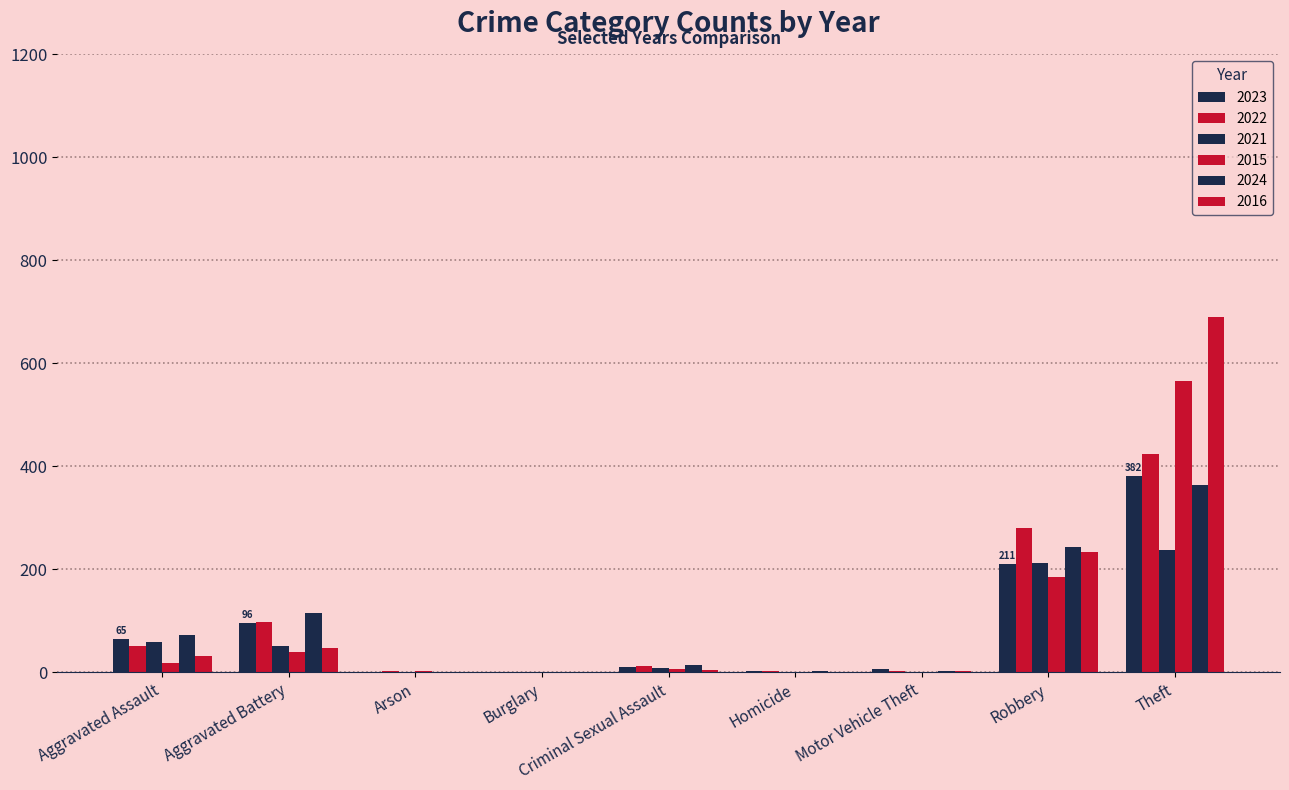

Does the chart contain stacked bars?

No